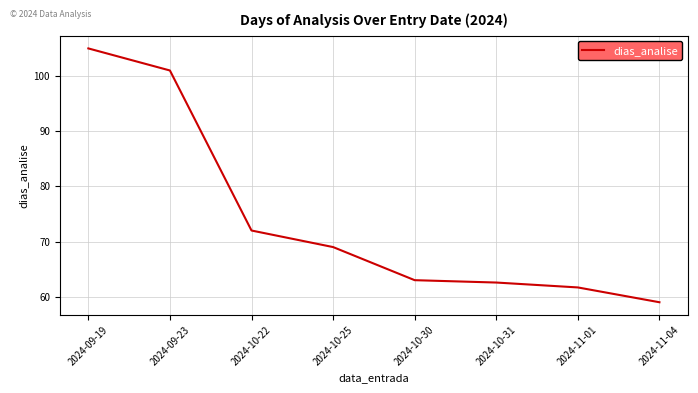

At which category does the chart reach its peak across all series?

2024-09-19